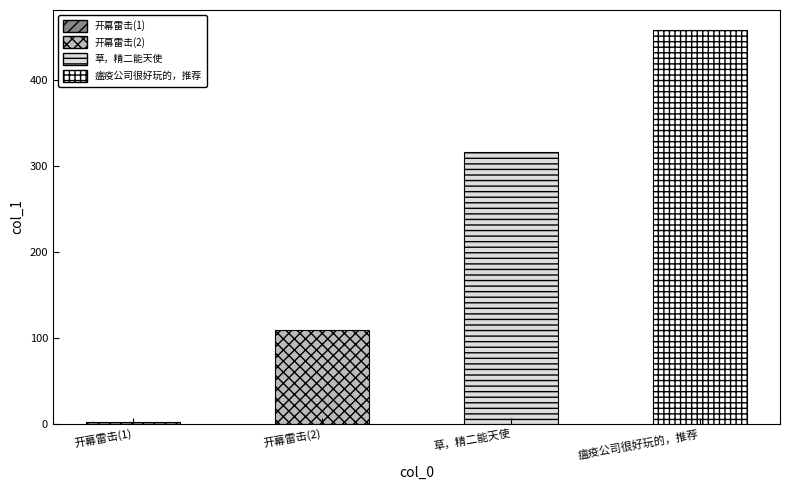

Reading left to right, extract all data points from this chart.

2.2	109.3	316.3	459.1